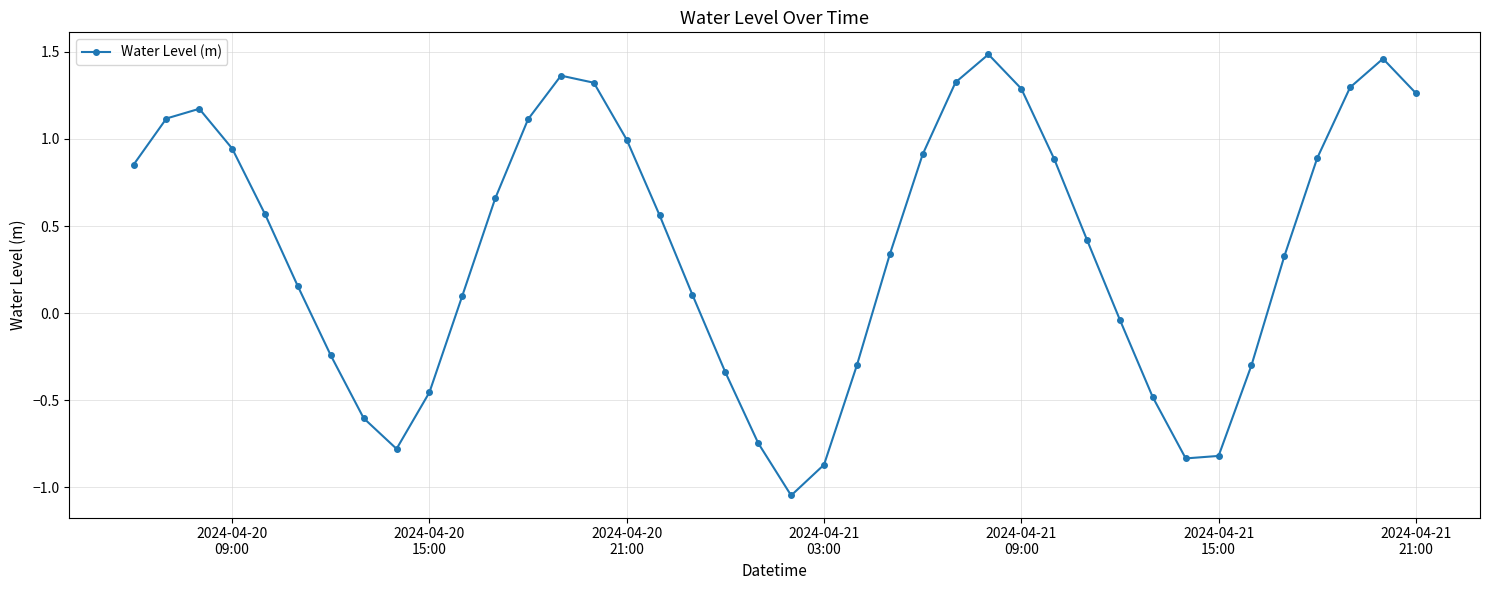

What is the difference between the second highest and minimum values?

2.5